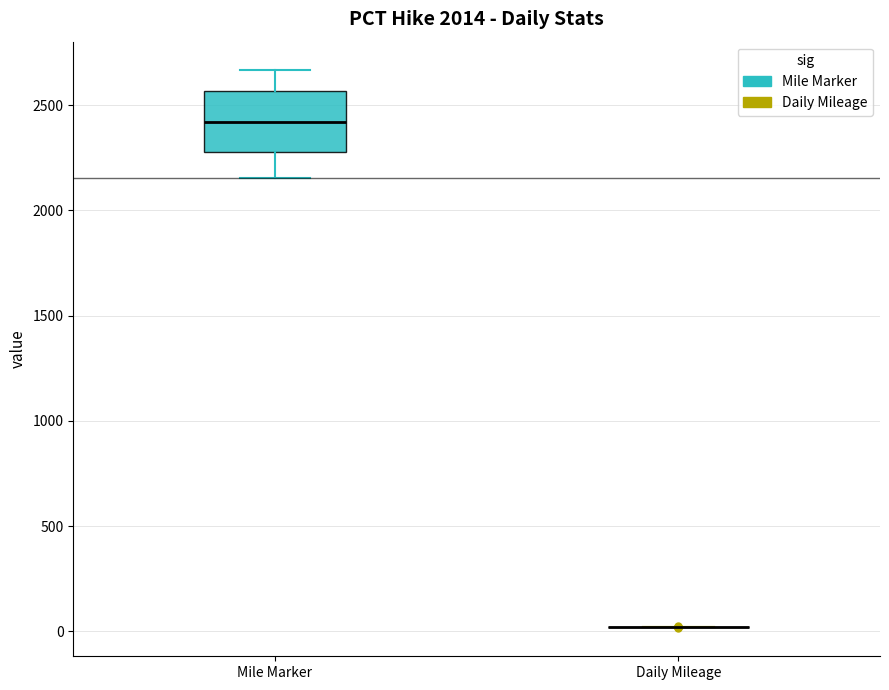

Reading left to right, read every box against the y-axis: the position of its median line, the range the box covers, and the ends of its whiskers. The values are not printed on the chart, so give them approximately, as read against the axis.

Mile Marker: median 2400, box 2300 to 2550, whiskers 2150 to 2650
Daily Mileage: box collapsed to a line at 0, whiskers 0 to 0